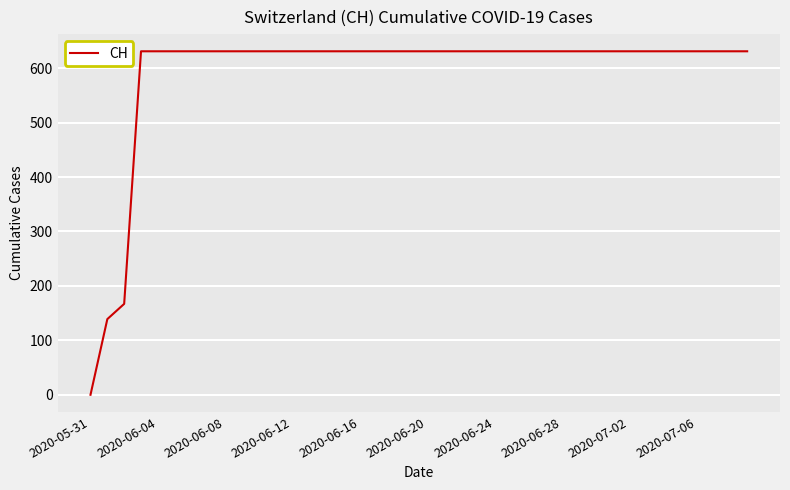

Reading left to right, transcribe all the data shown in this chart.

0	139	167	631	631	631	631	631	631	631	631	631	631	631	631	631	631	631	631	631	631	631	631	631	631	631	631	631	631	631	631	631	631	631	631	631	631	631	631	631